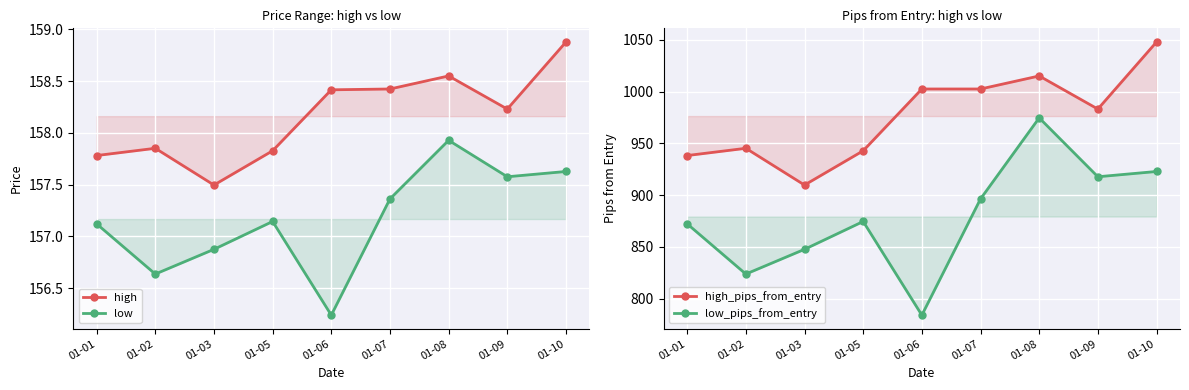

True or false: low_pips_from_entry and low cross at least once.

False